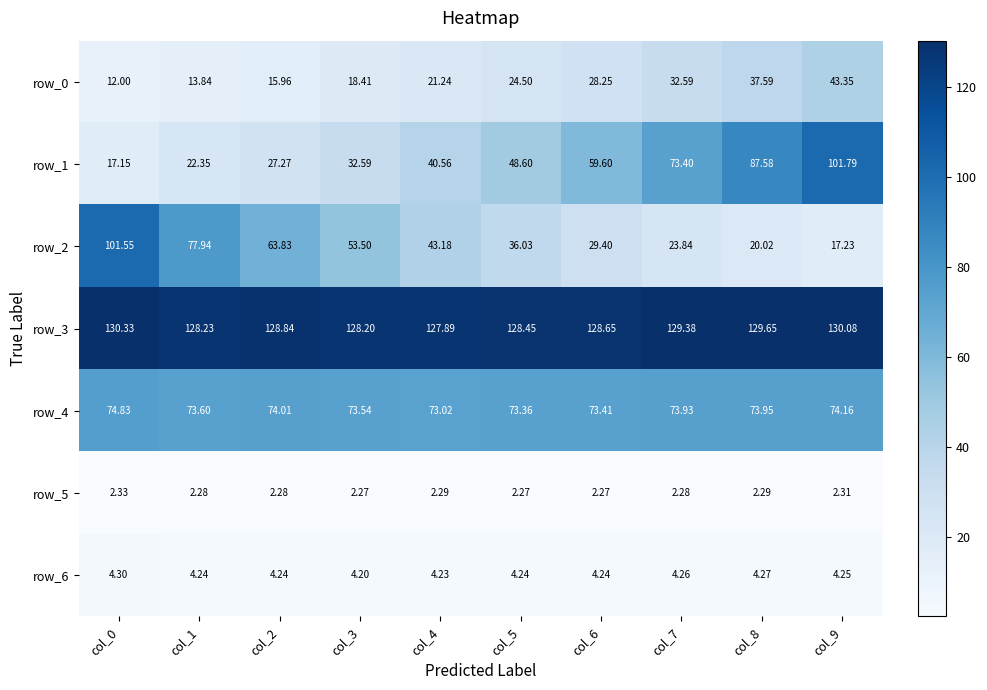

What is the average value of the row_1 series?

51.1